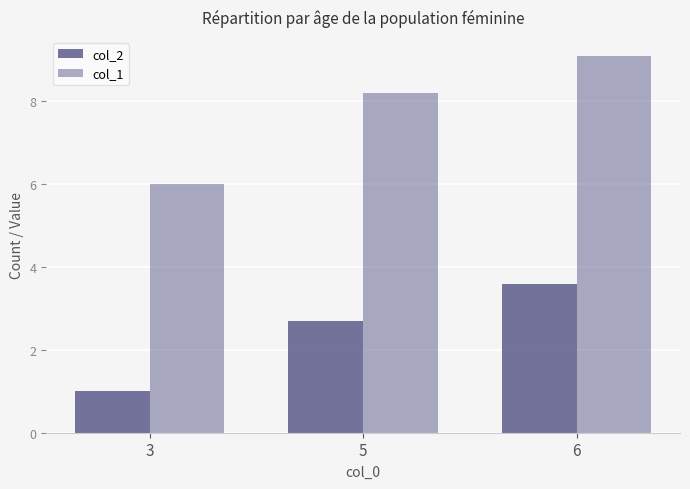

How many categories are shown in the chart?

3